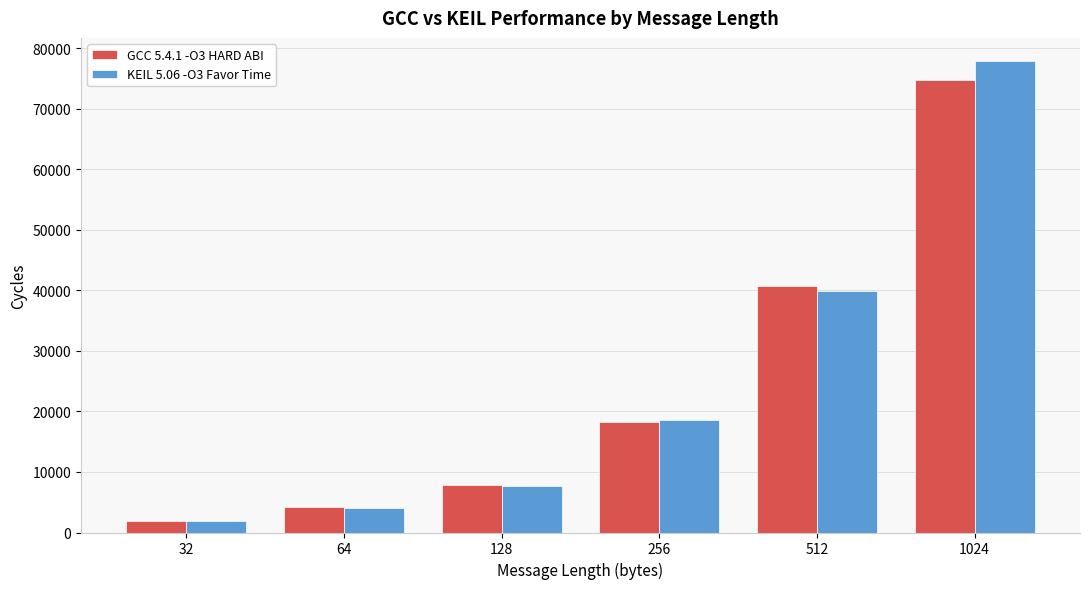

Reading left to right, list all the values displayed in this chart.

GCC 5.4.1 -O3 HARD ABI: 1924	4159	7775	18268	40644	74827
KEIL 5.06 -O3 Favor Time: 1979	4104	7757	18630	39881	77824